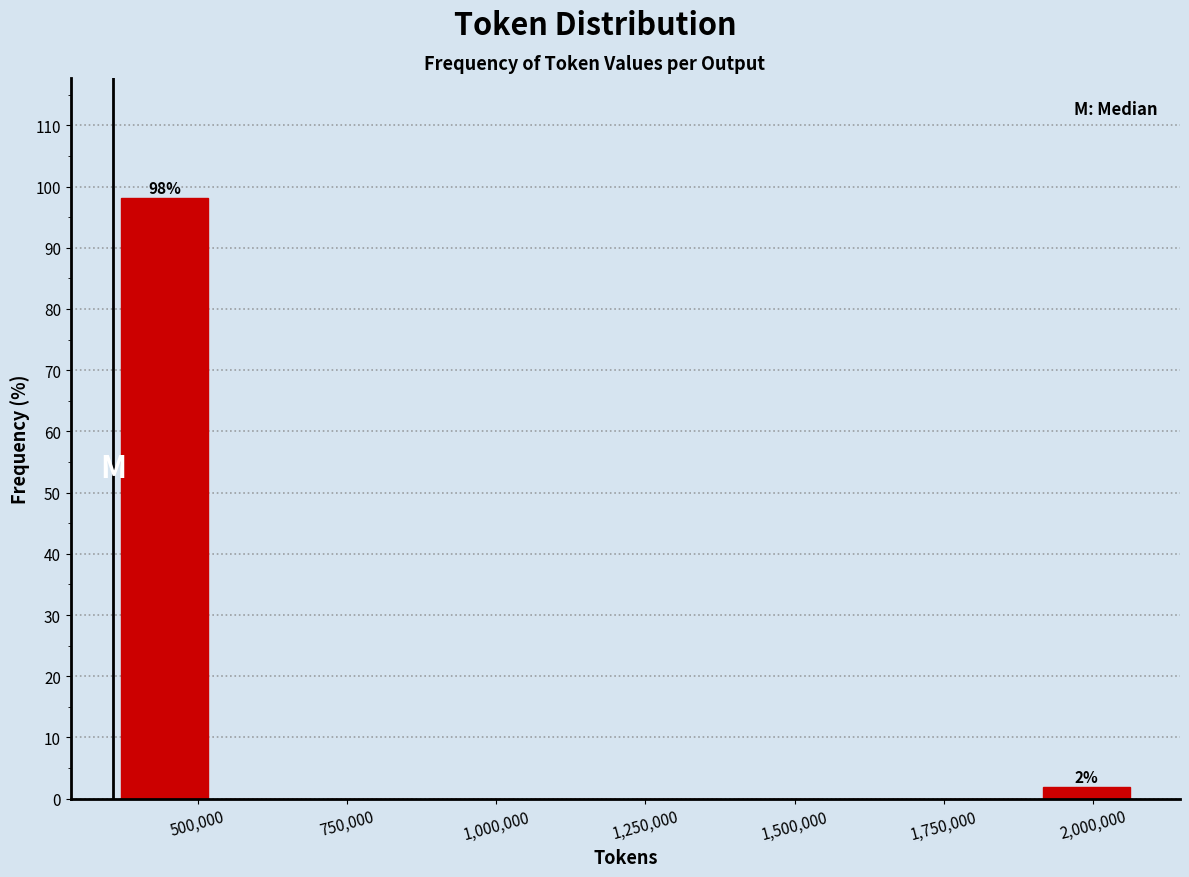

Around what value on the x-axis is the tallest bar? Give the approximate position of its centre, as read against the axis.

450000